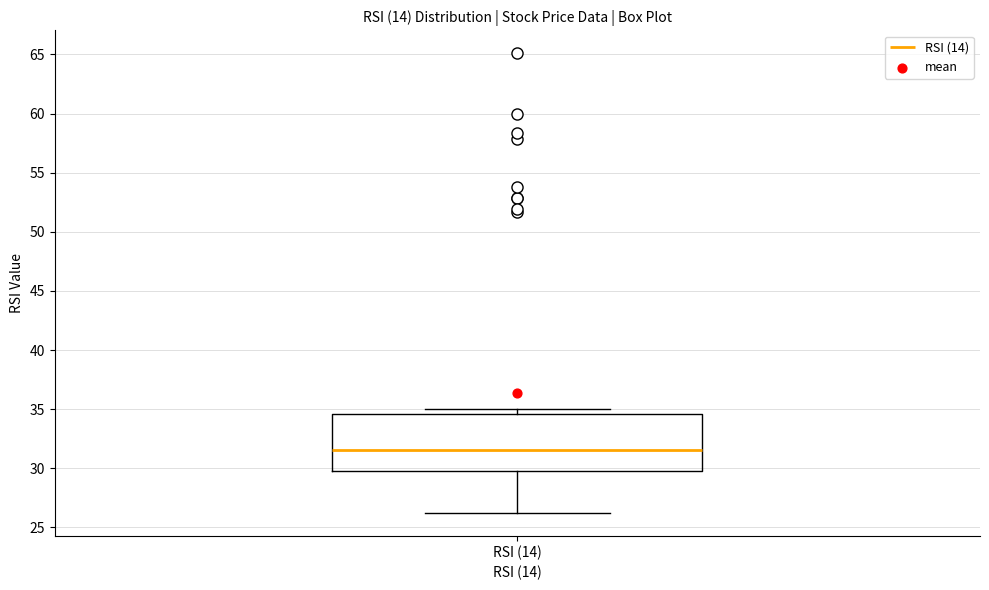

Read this box plot against the y-axis: the position of the median line, the range covered by the box, and the ends of both whiskers. The values are not printed on the chart, so give them approximately, as read against the axis.

median 31.5, box 30.0 to 34.5, whiskers 26.5 to 35.0